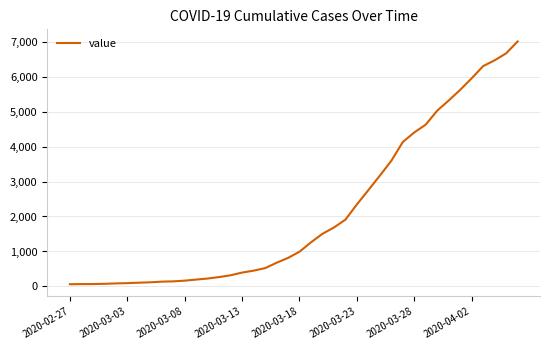

What is the difference between the maximum and minimum values?

6939